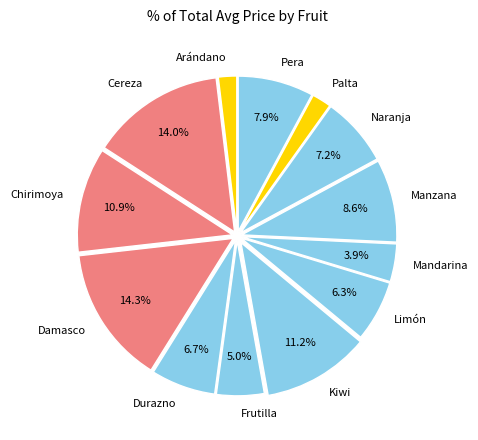

What percentage do Cereza and Naranja together represent?

21.2%